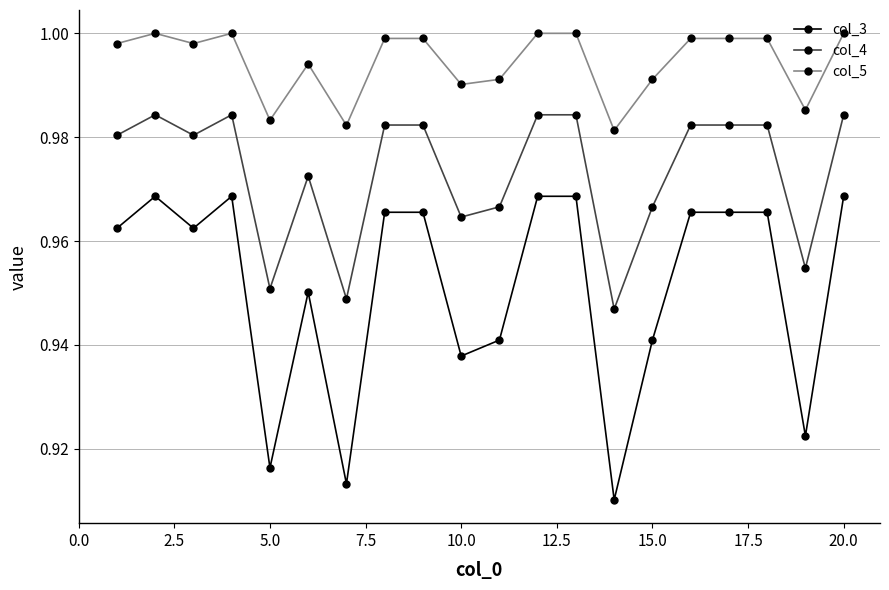

True or false: col_3 and col_4 cross at least once.

False